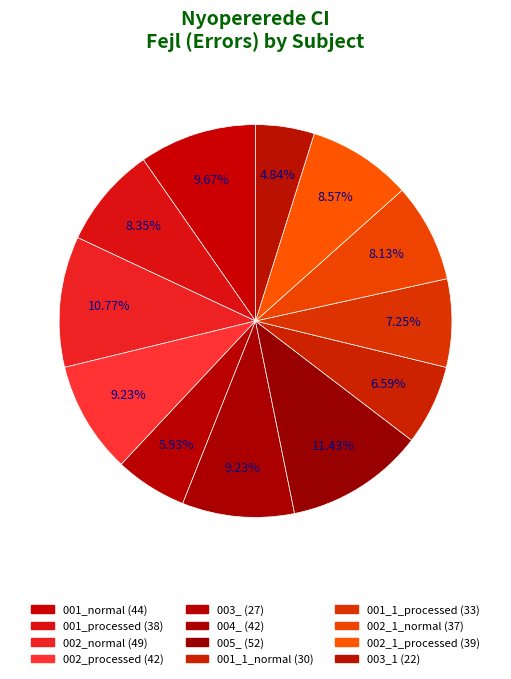

Does any single category account for the majority?

No